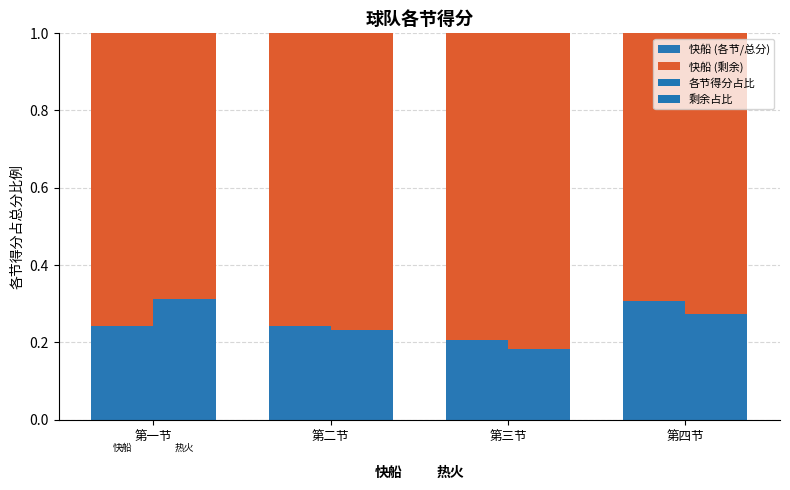

Where is 快船 (剩余) nearest to the value 0?

第四节
